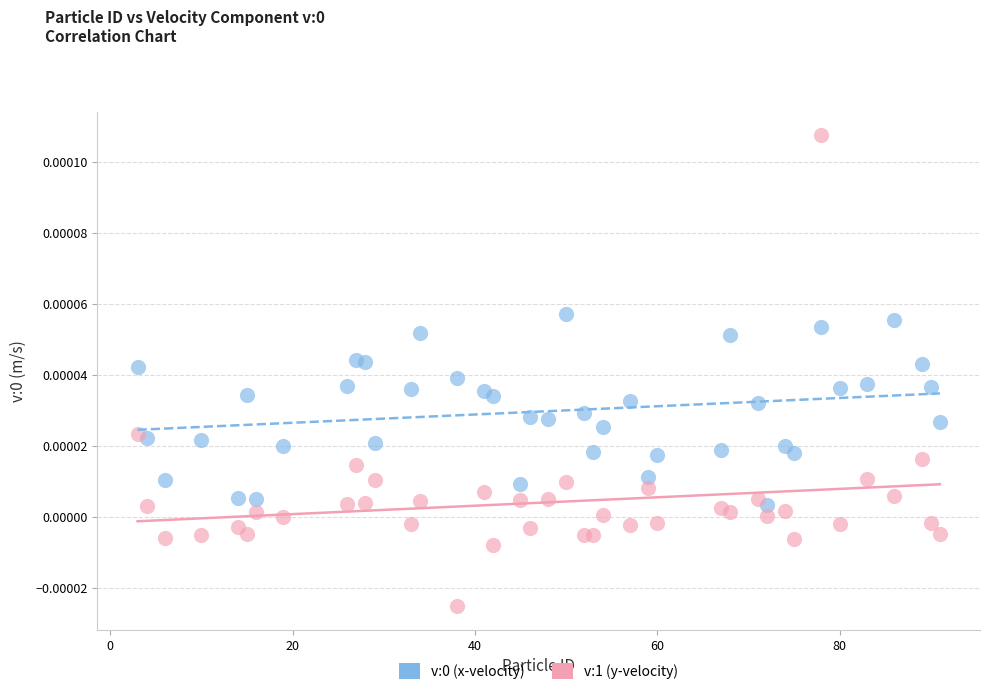

Which series contains the lowest Y value?

v:1 (y-velocity)